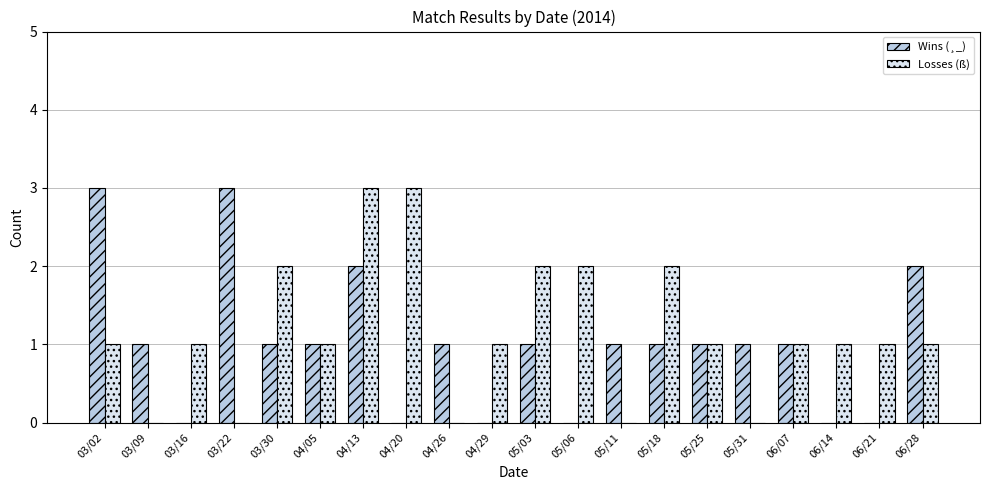

Reading left to right, list all the values displayed in this chart.

Wins (¸_): 03/02=3	03/09=1	03/16=0	03/22=3	03/30=1	04/05=1	04/13=2	04/20=0	04/26=1	04/29=0	05/03=1	05/06=0	05/11=1	05/18=1	05/25=1	05/31=1	06/07=1	06/14=0	06/21=0	06/28=2
Losses (ß): 03/02=1	03/09=0	03/16=1	03/22=0	03/30=2	04/05=1	04/13=3	04/20=3	04/26=0	04/29=1	05/03=2	05/06=2	05/11=0	05/18=2	05/25=1	05/31=0	06/07=1	06/14=1	06/21=1	06/28=1